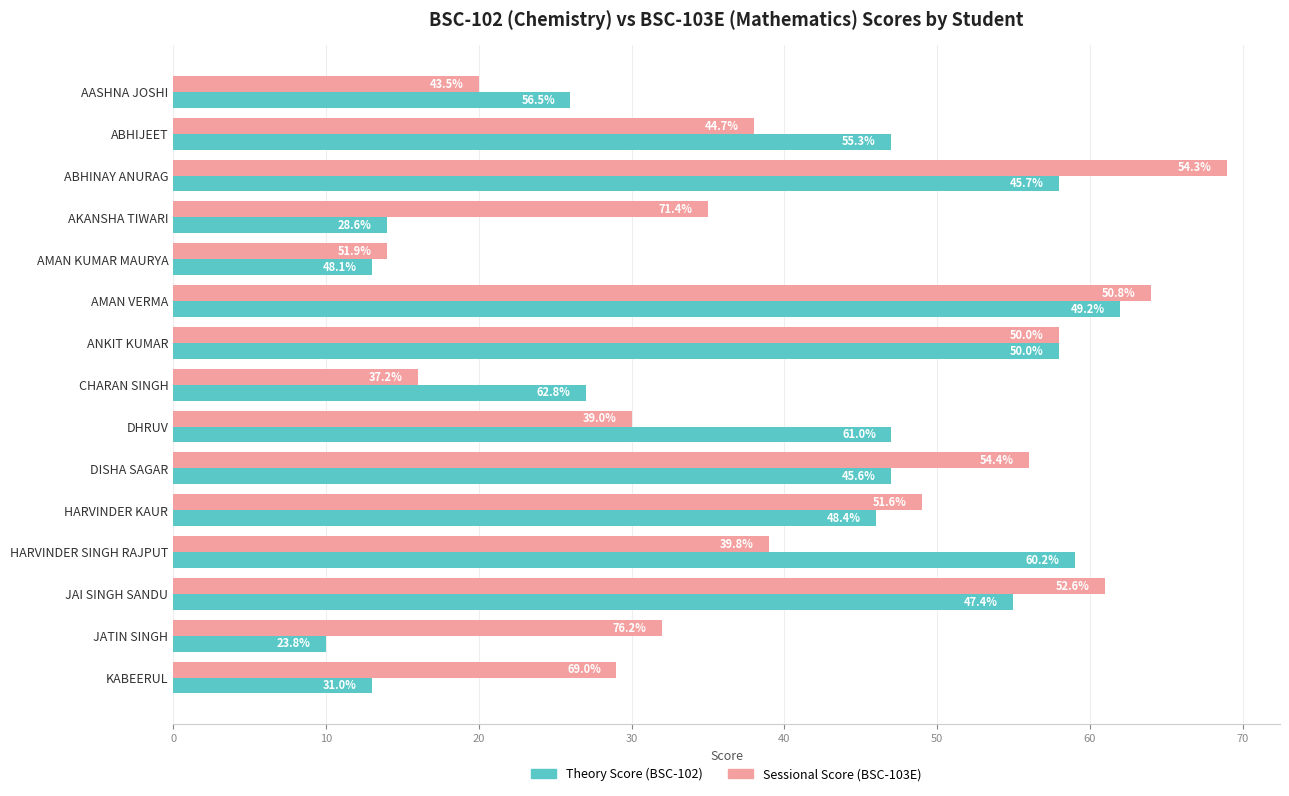

What is the maximum value for Sessional Score (BSC-103E)?

69